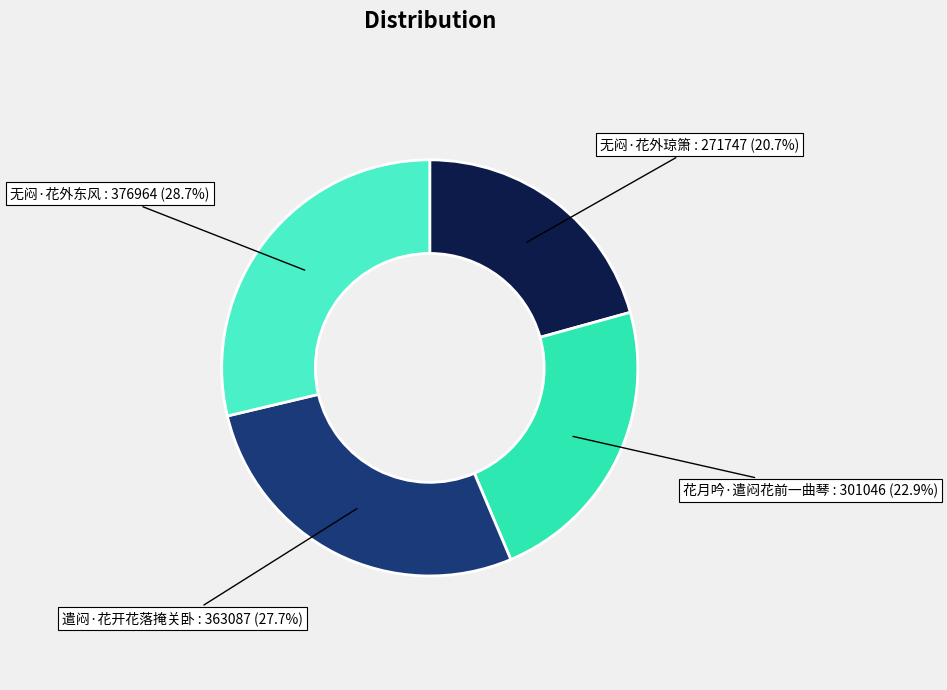

Rank the categories by value from highest to lowest.

无闷·花外东风, 遣闷·花开花落掩关卧, 花月吟·遣闷花前一曲琴, 无闷·花外琼箫